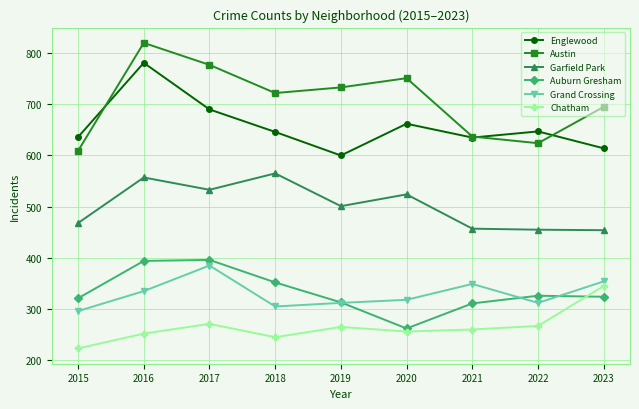

How many values in the Chatham series are below 260?

4